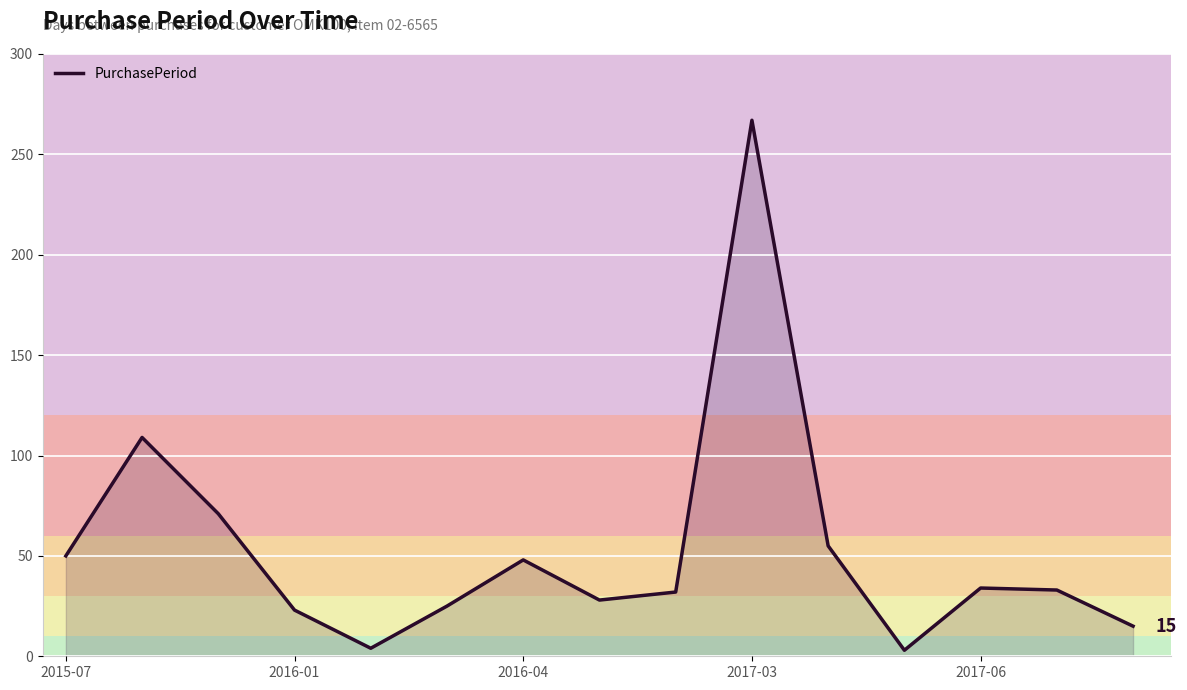

How many lines are shown in the chart?

1